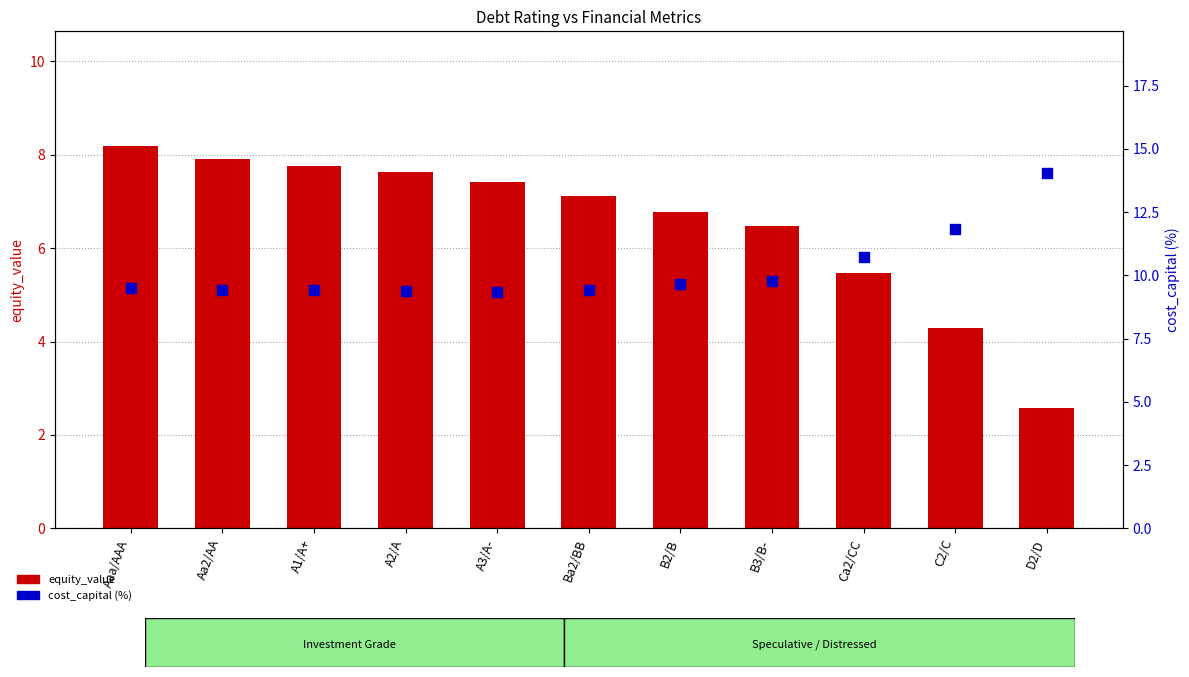

What are all the series names shown in the legend?

equity_value, cost_capital (%)